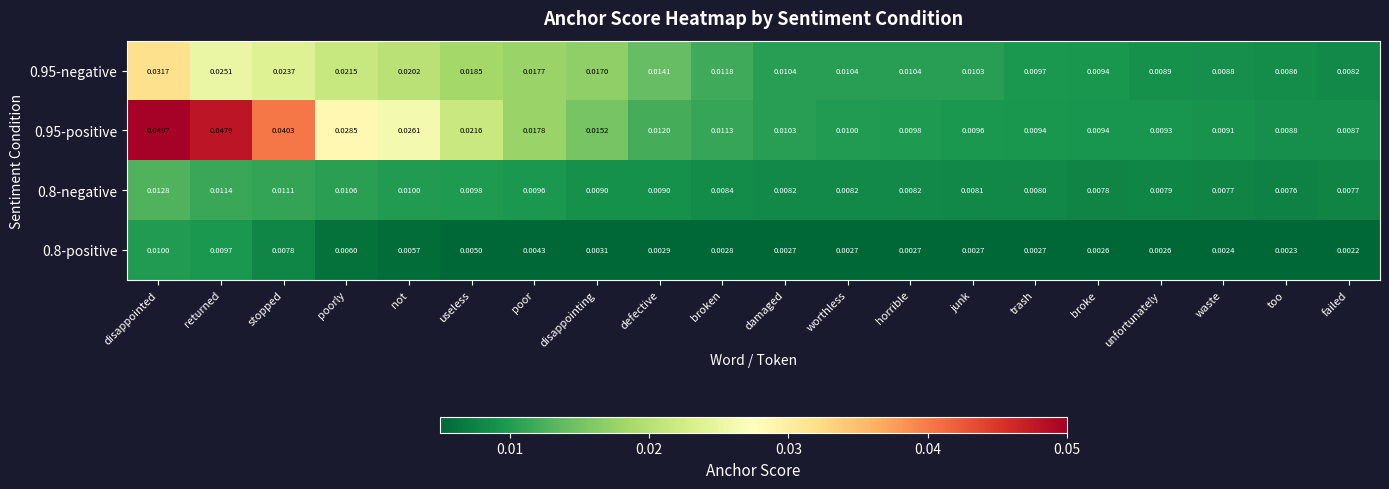

Where is 0.8-negative nearest to the value 0?

too